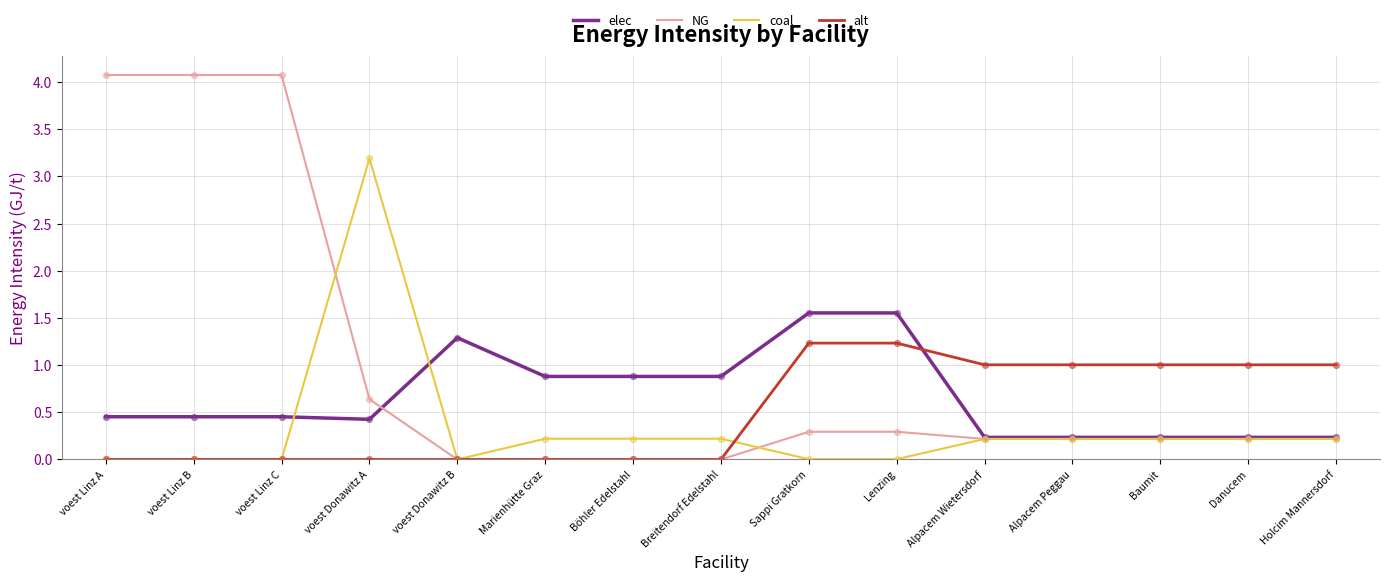

What are all the series names shown in the legend?

elec, NG, coal, alt